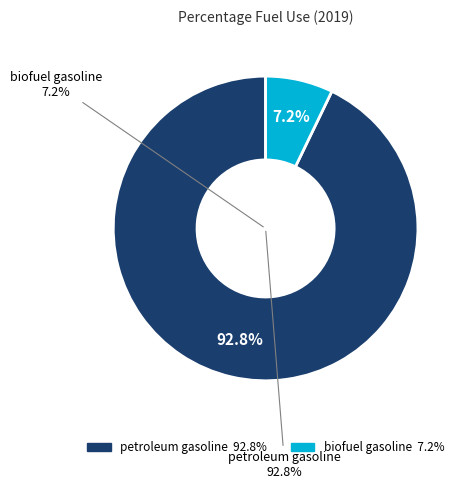

How many segments does this pie chart have?

2